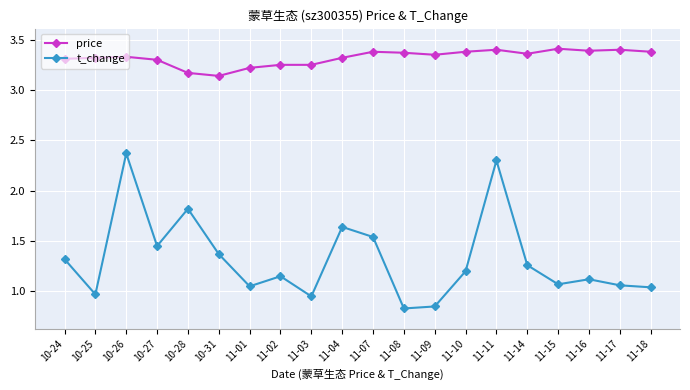

True or false: price and t_change cross at least once.

False